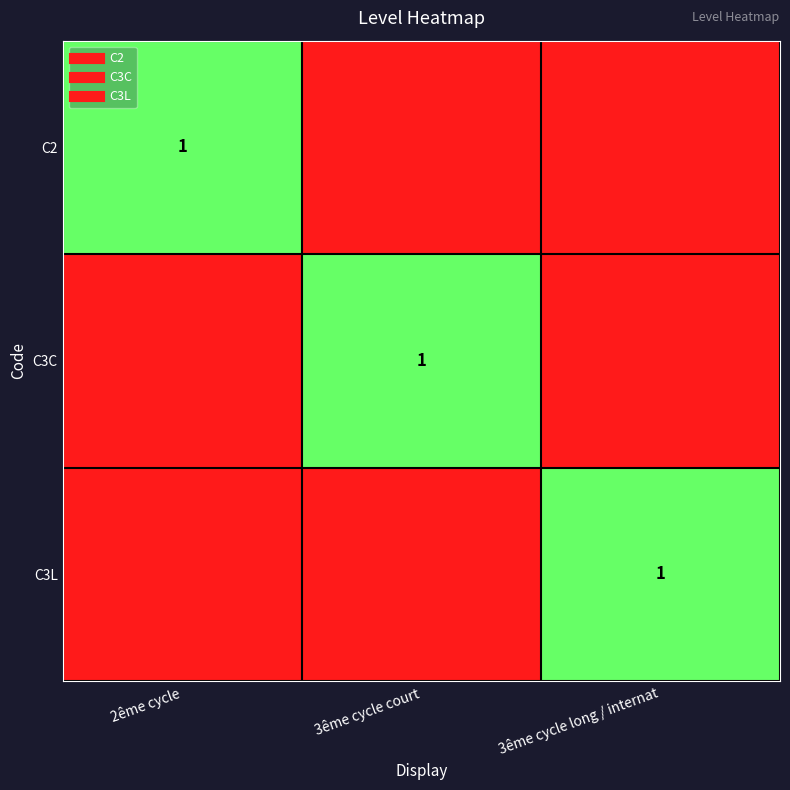

Between 2ême cycle and 3ême cycle court, which series saw the biggest shift?

C2